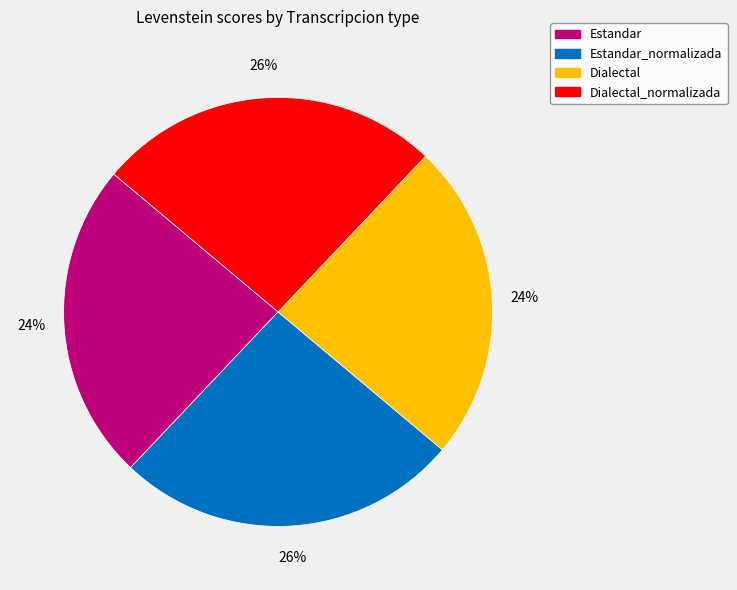

Count the number of slices in the pie.

4